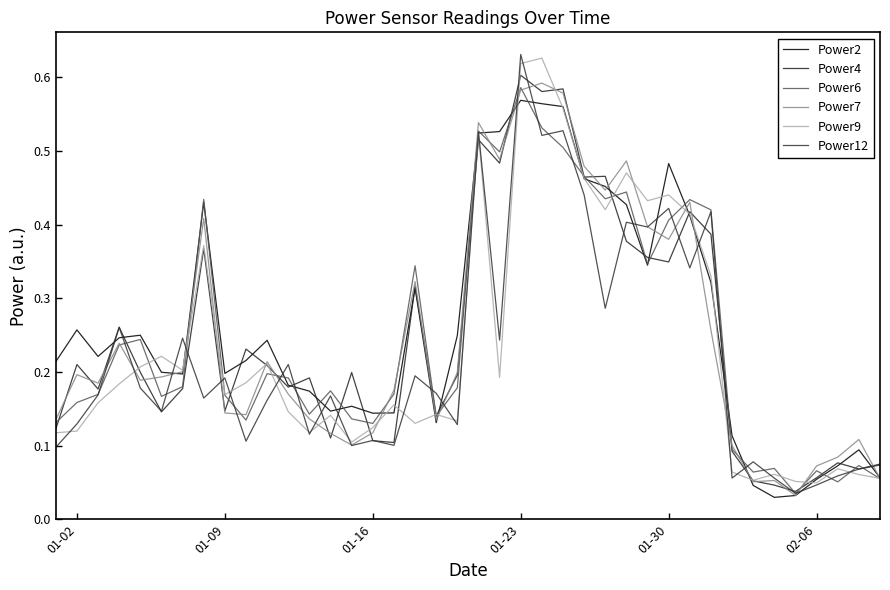

Where do Power7 and Power6 first cross each other?

01-23 and 01-30